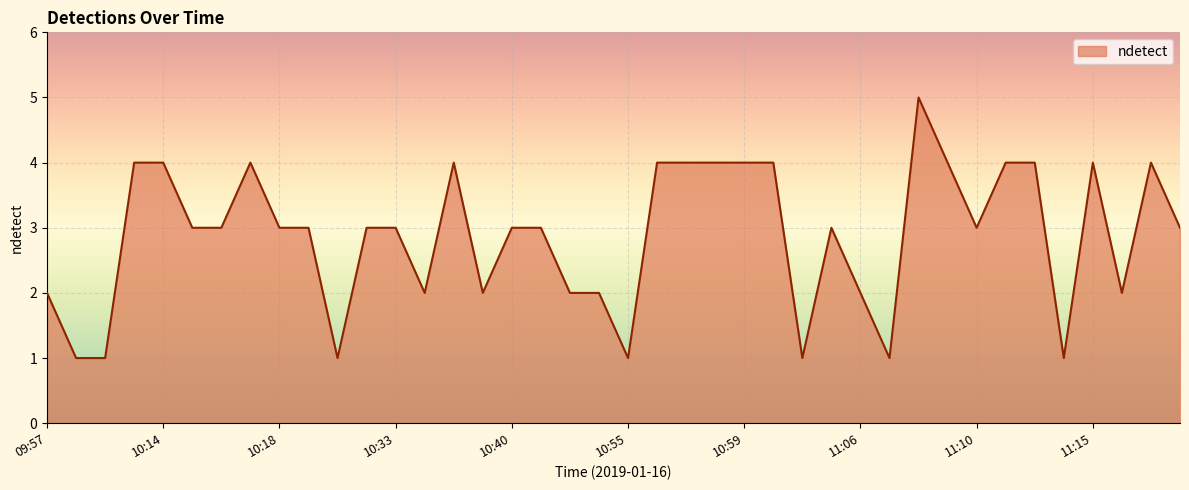

What is the greatest value displayed?

5